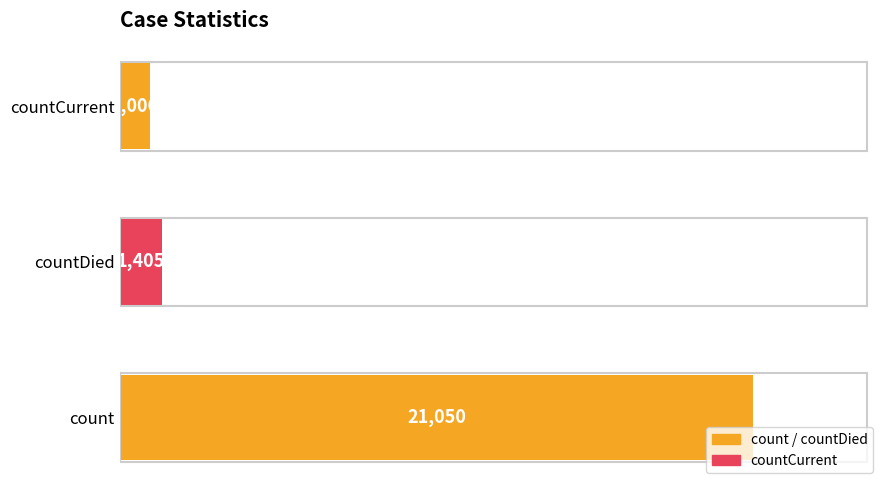

Does the chart contain any negative values?

No